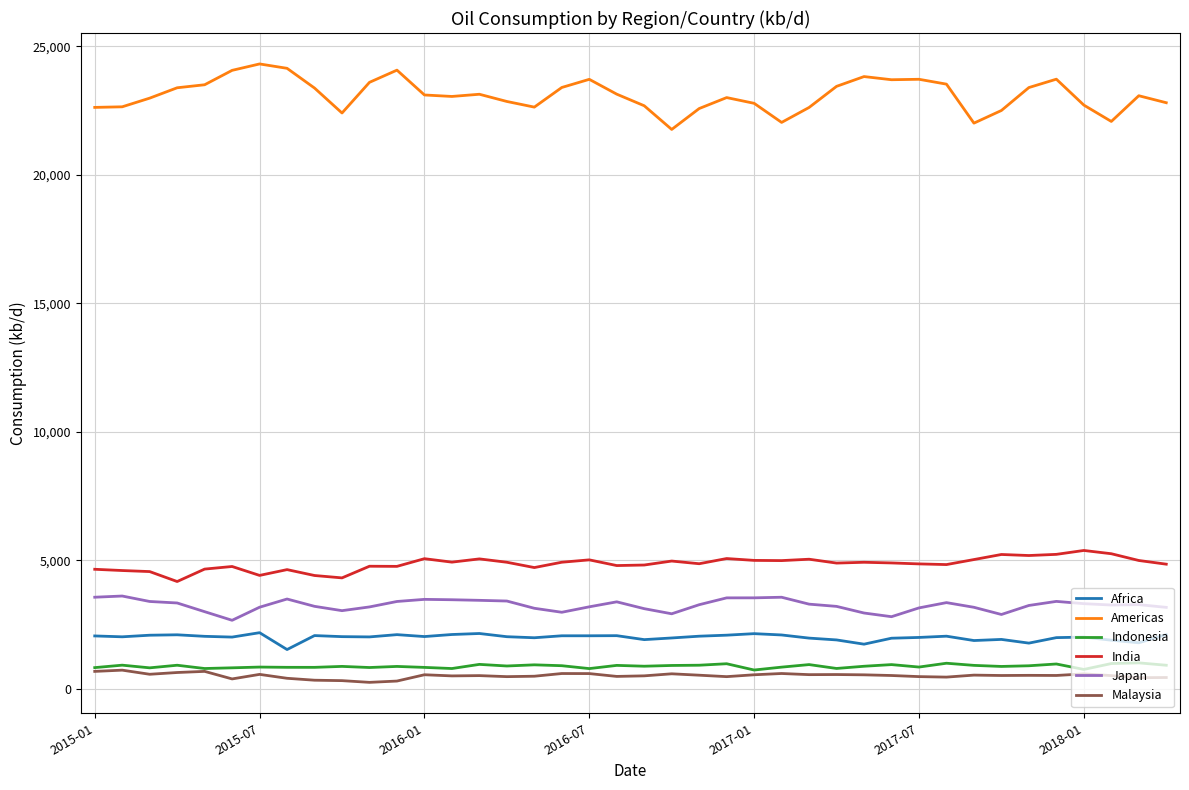

What is the difference between the maximum and minimum values in the Indonesia series?

278.3